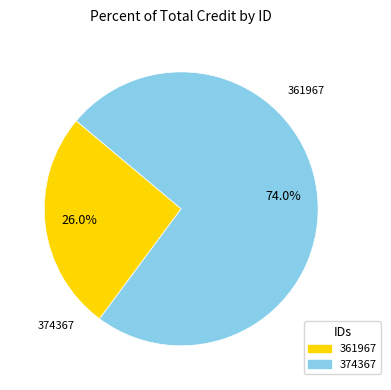

To the nearest percent, what is the average slice percentage?

50%